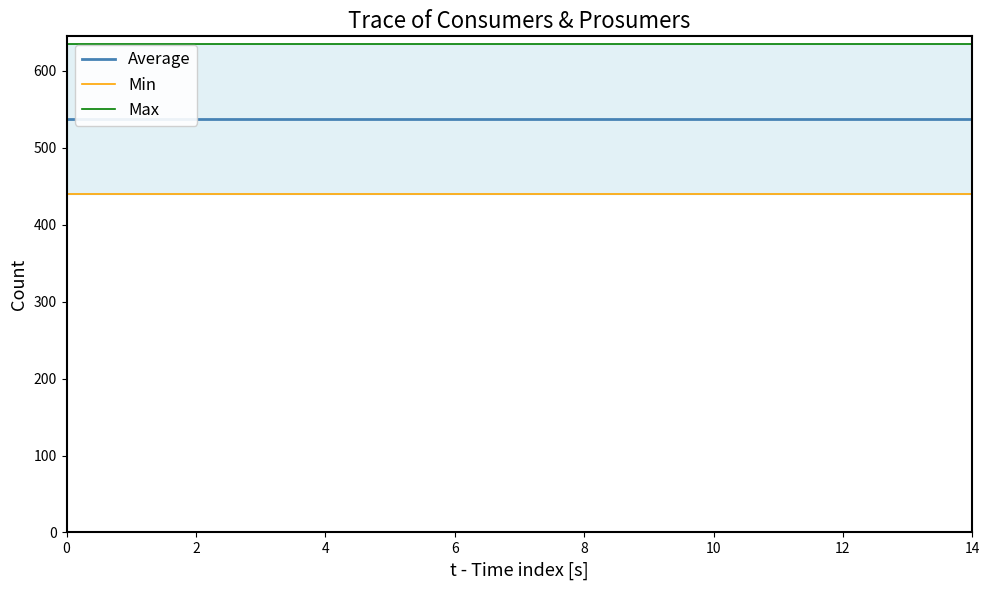

True or false: Average and Max cross at least once.

False